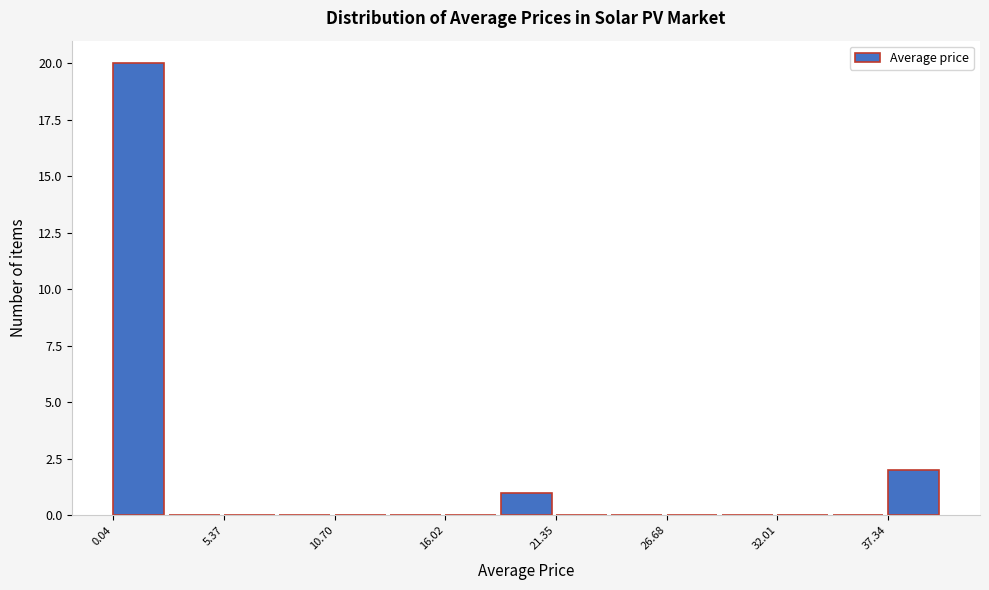

Around what value on the x-axis is the tallest bar? Give the approximate position of its centre, as read against the axis.

1